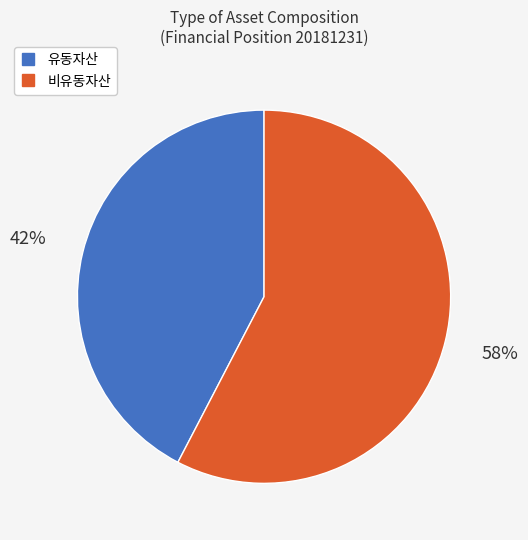

To the nearest percent, what is the average slice percentage?

50%